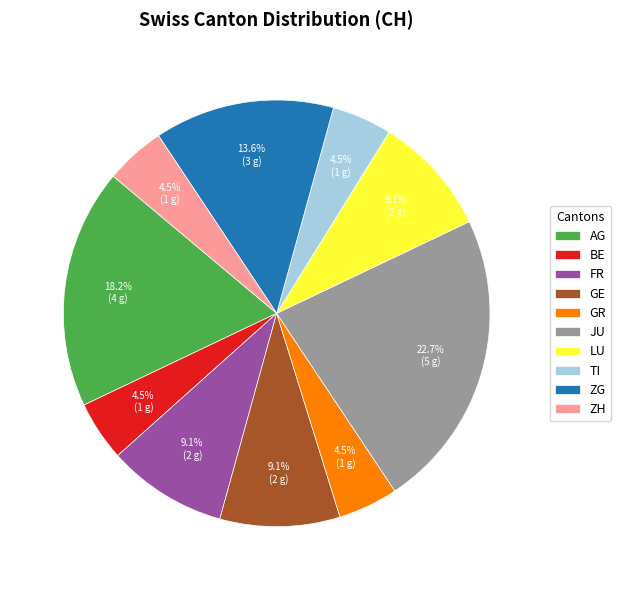

Approximately how many times larger is the value at FR compared to ZG?

0.7